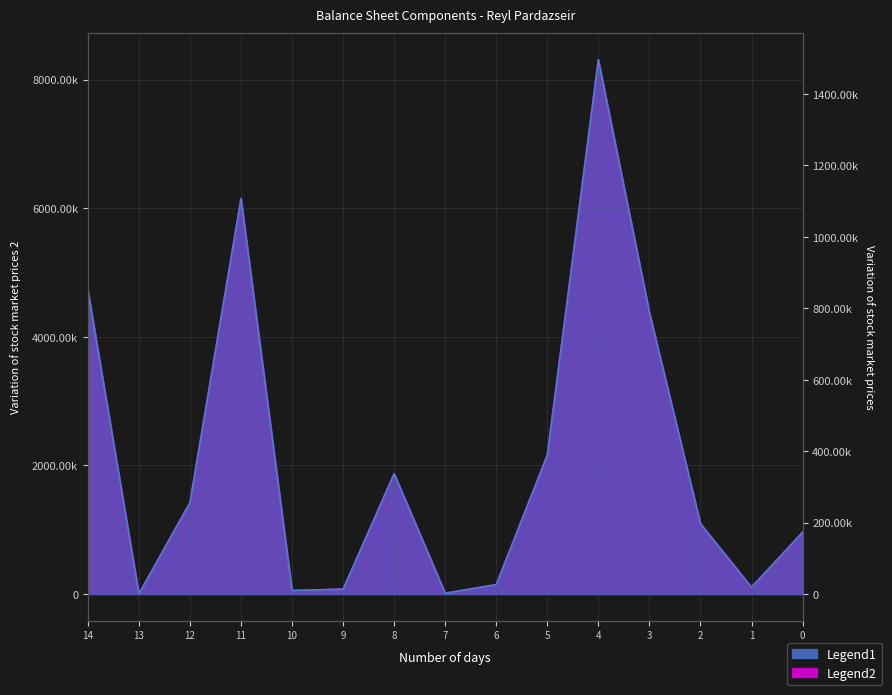

Which series has the largest total across all categories?

Legend2